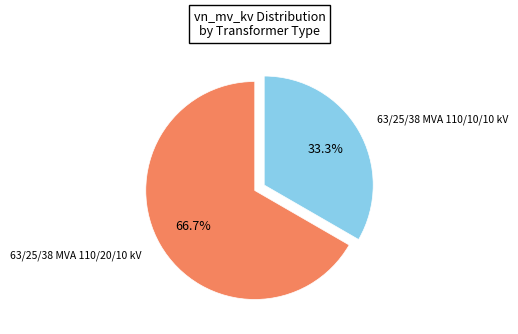

How many slices are in this pie chart?

2